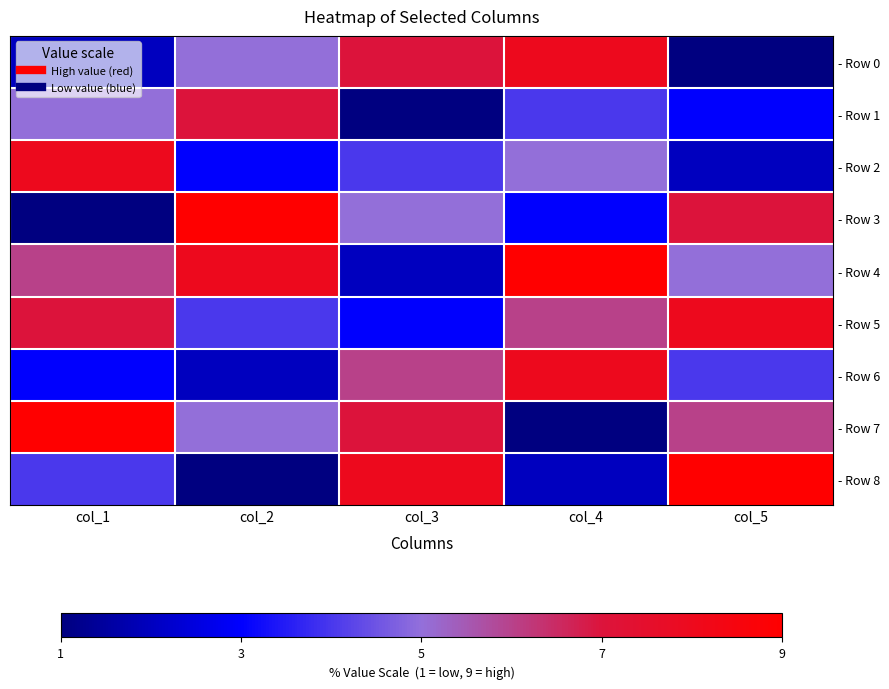

Rank the series by their maximum value, from lowest to highest.

- Row 1, - Row 0, - Row 2, - Row 5, - Row 6, - Row 3, - Row 4, - Row 7, - Row 8